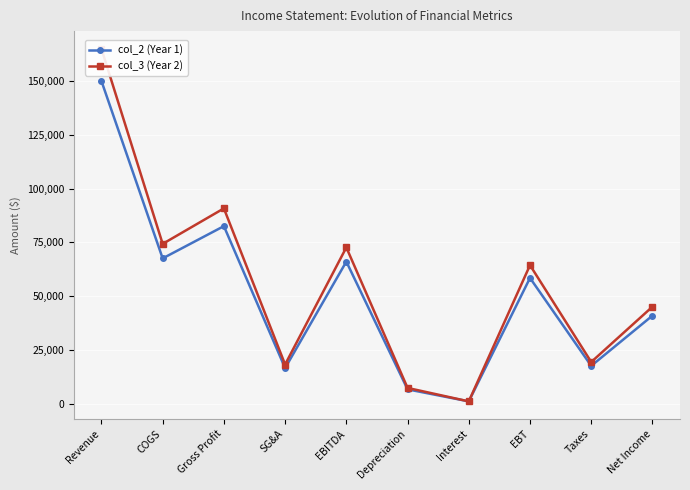

List the series in order of their peak value, highest first.

col_3 (Year 2), col_2 (Year 1)